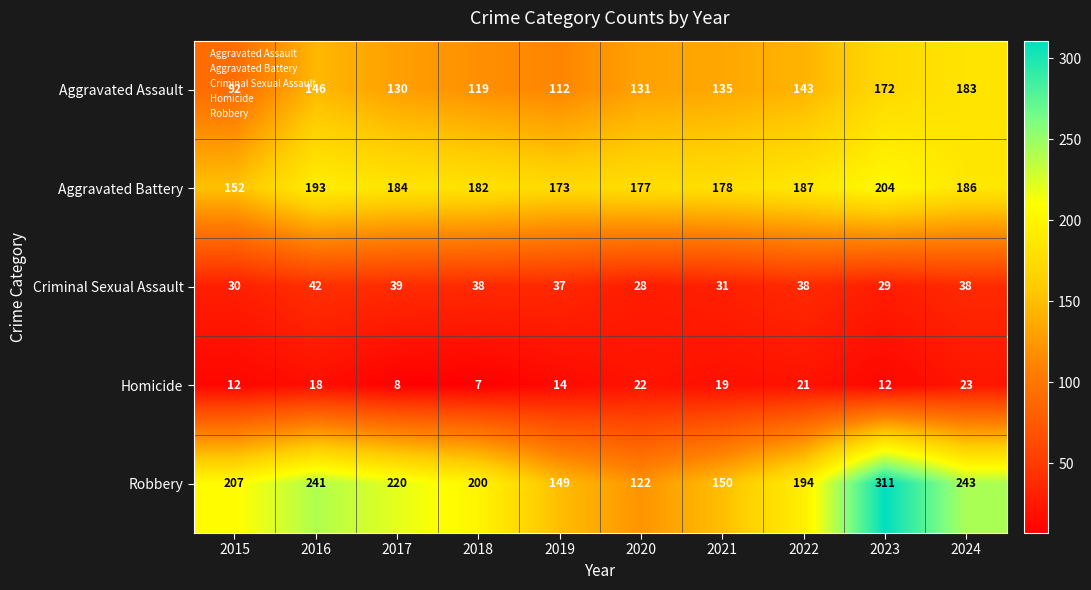

What is the total value across all series at 2016?

640